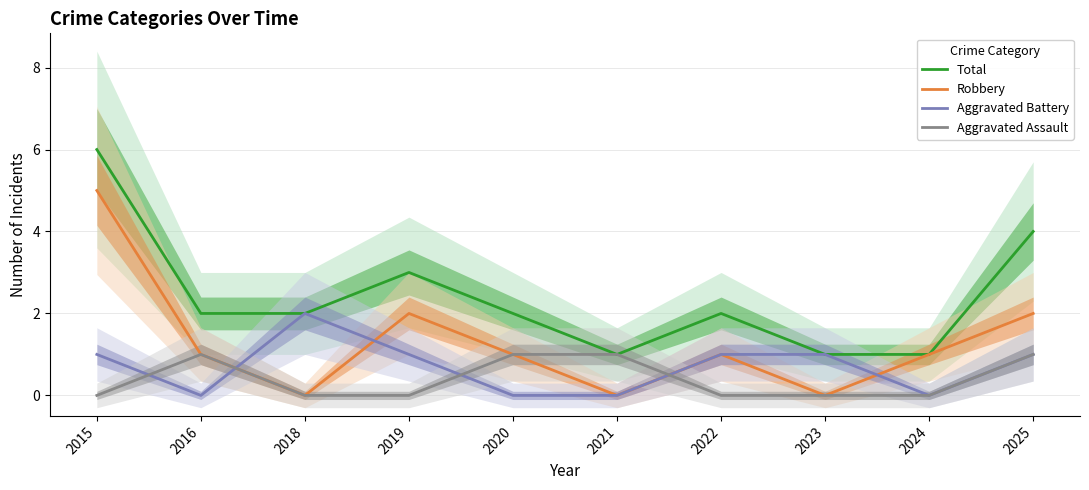

The value of Total at 2024 is 1. True or false?

True